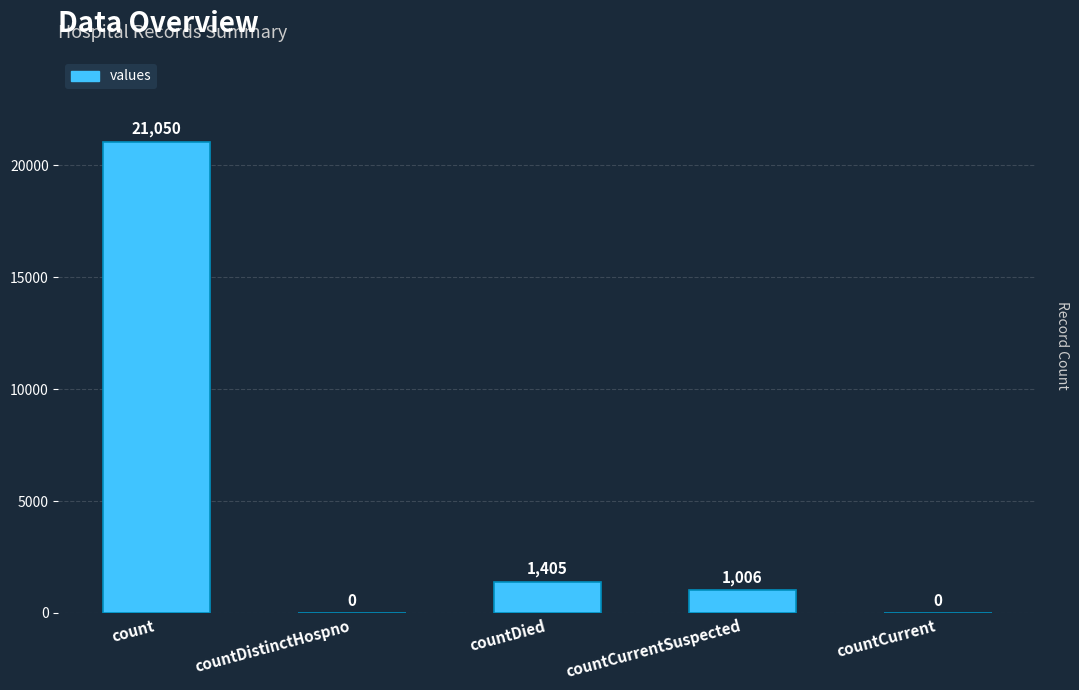

What is the sum of the values at countCurrentSuspected and countCurrent?

1006